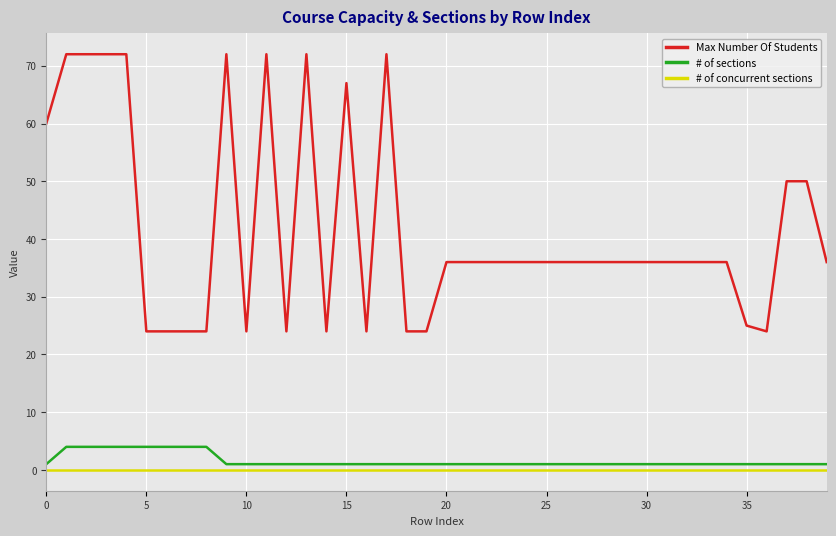

True or false: Max Number Of Students and # of sections intersect in this chart.

False